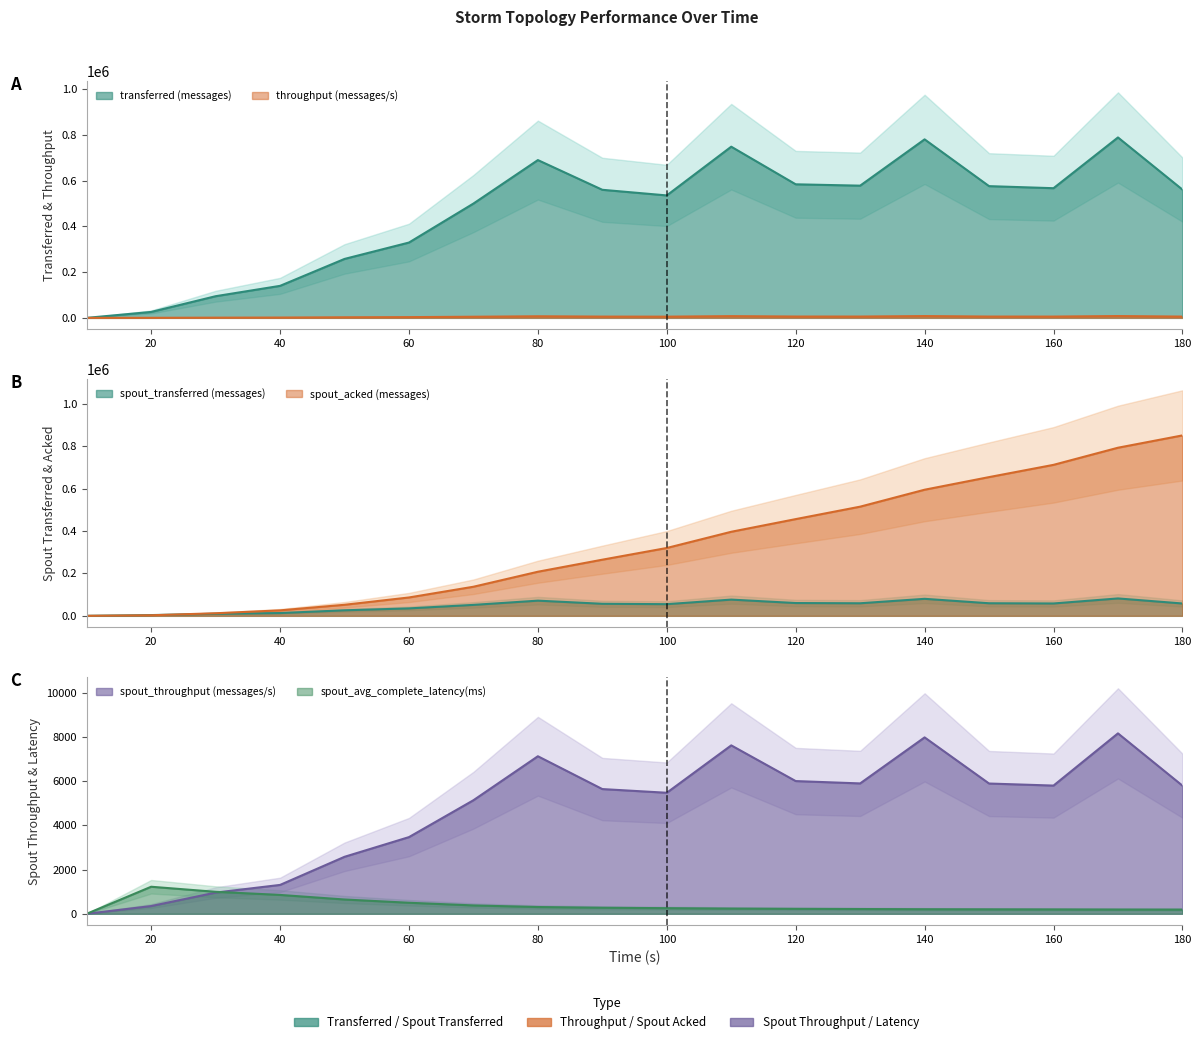

List the labels in order of transferred (messages) value, smallest first.

10, 20, 30, 40, 50, 60, 70, 100, 90, 180, 160, 150, 130, 120, 80, 110, 140, 170